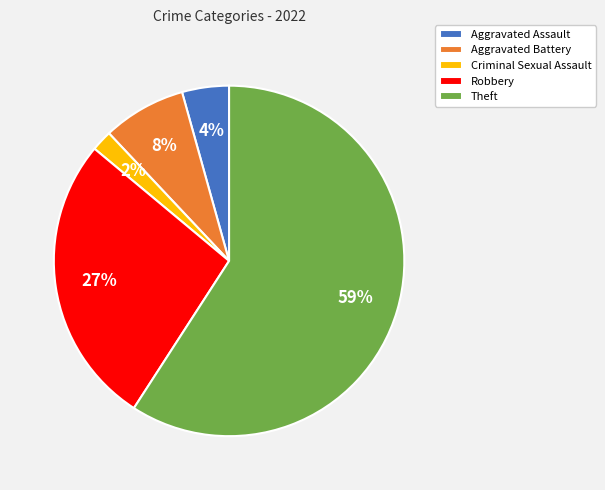

To the nearest percent, what is the combined percentage of Robbery and Aggravated Battery?

35%